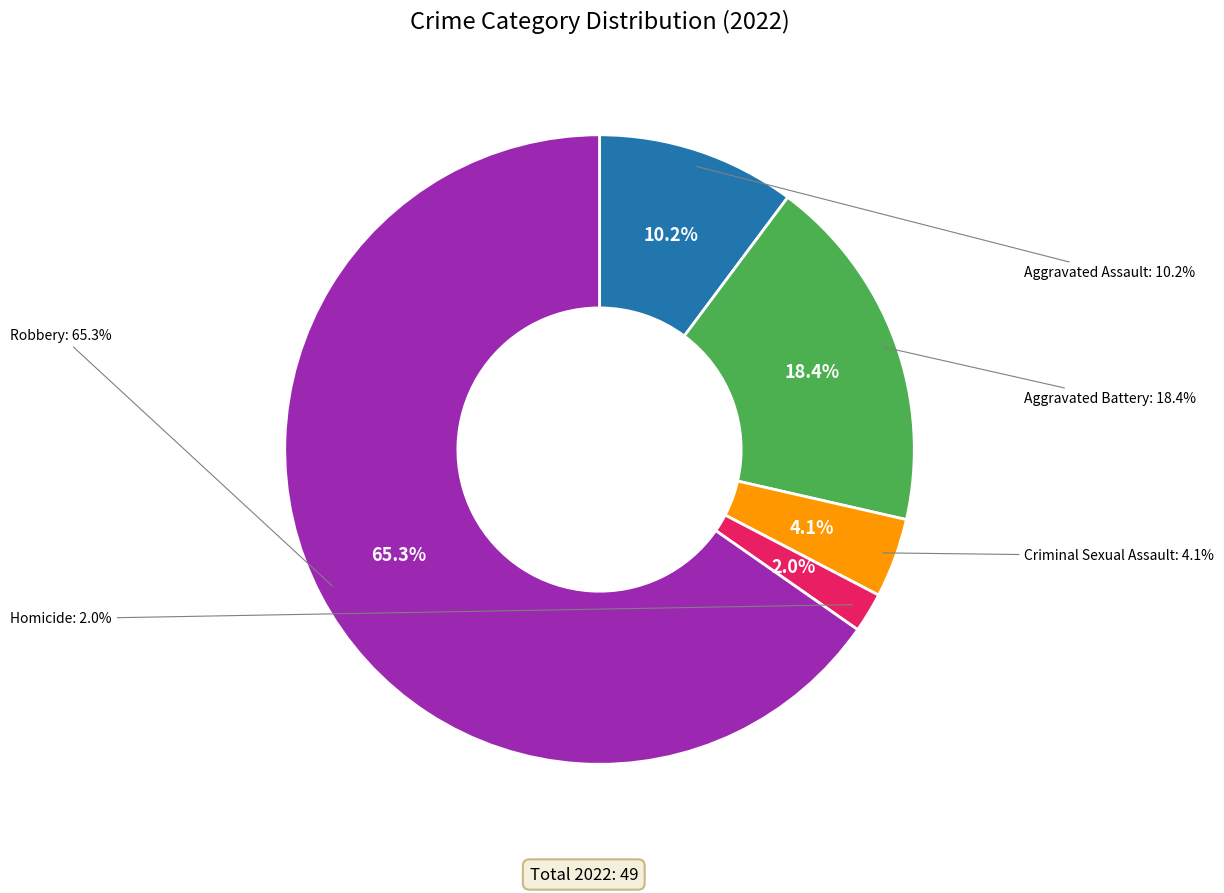

What is the change in value from Aggravated Assault to Robbery?

+27